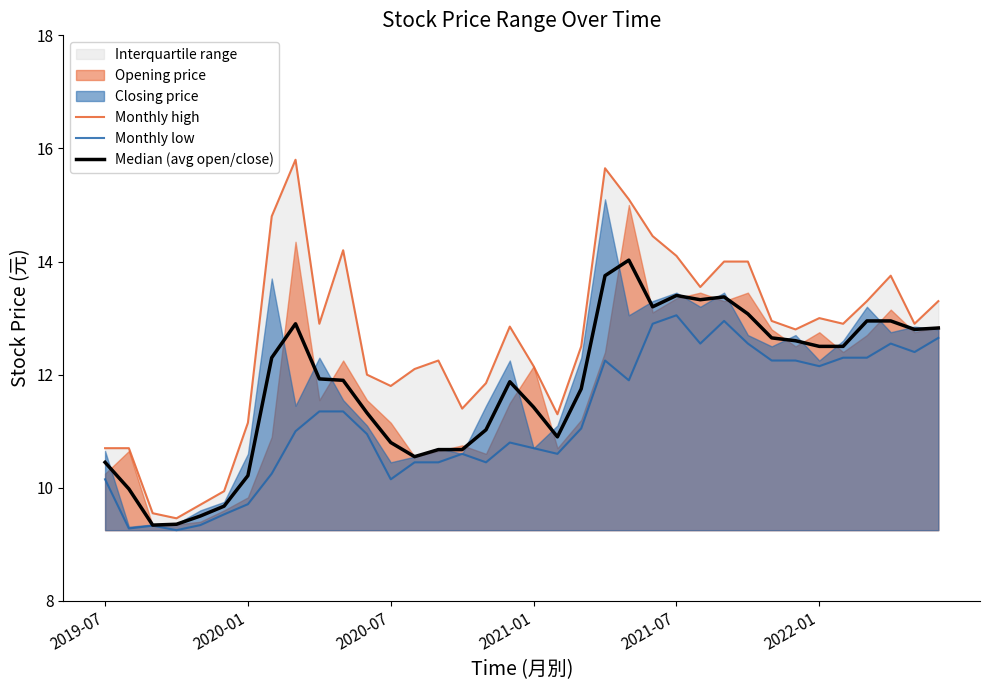

Between 9 and 11, which series saw the biggest shift?

Monthly high